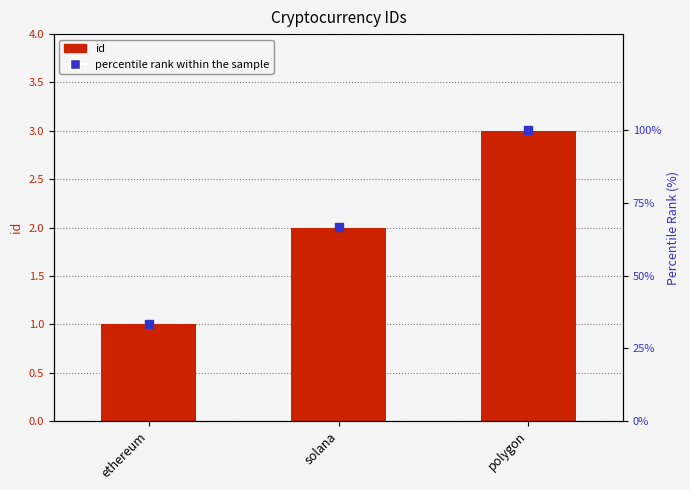

At which category is the sum across all series the highest?

polygon